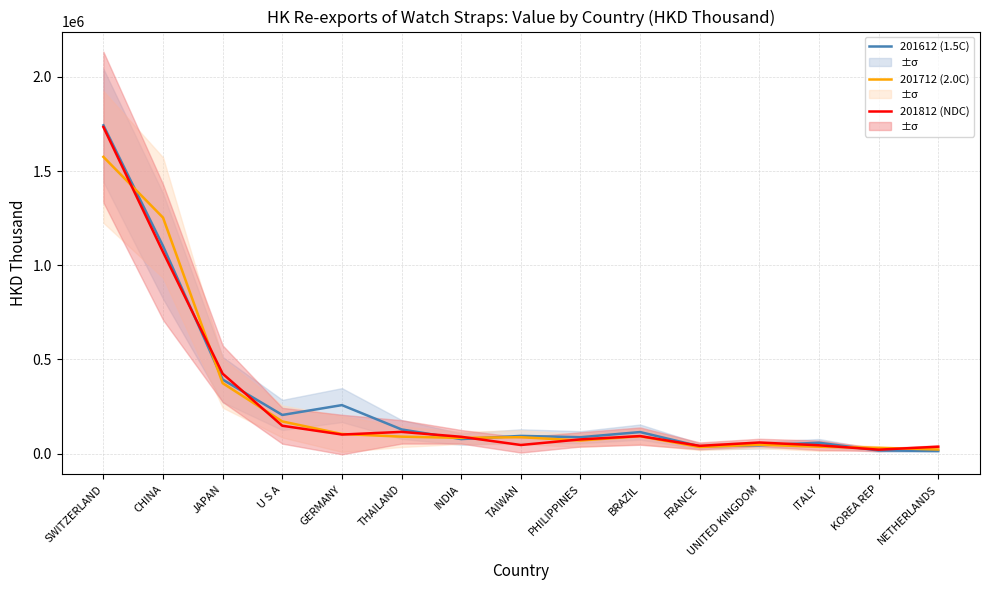

What is the approximate value of 201812 (NDC) at CHINA?

1070116.6